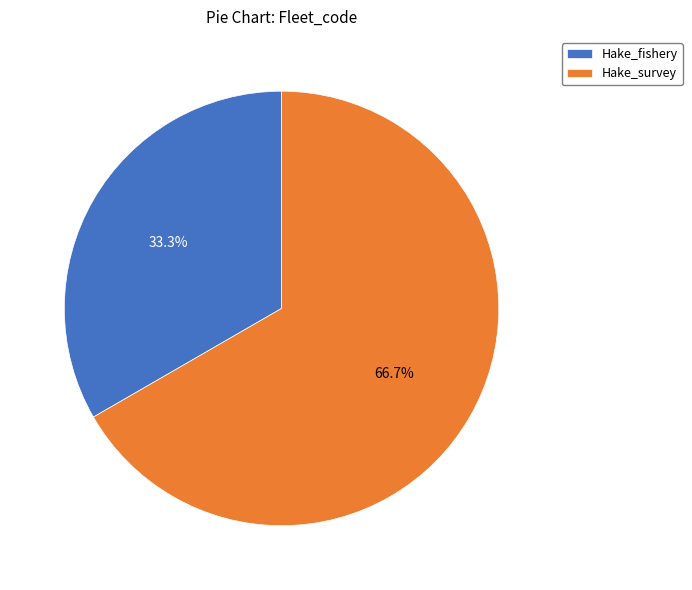

Is there a majority slice in this chart?

Yes